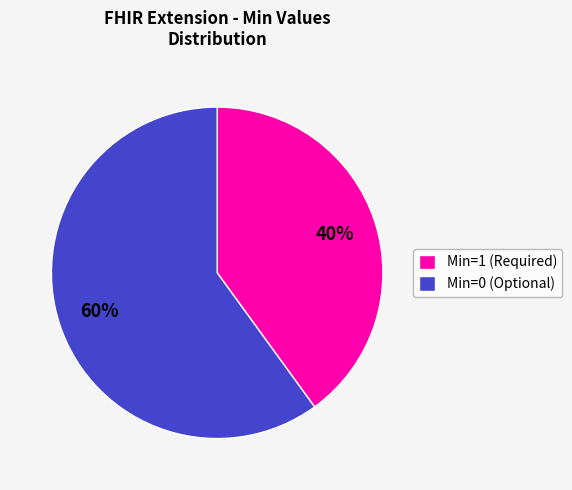

Count the number of slices in the pie.

2